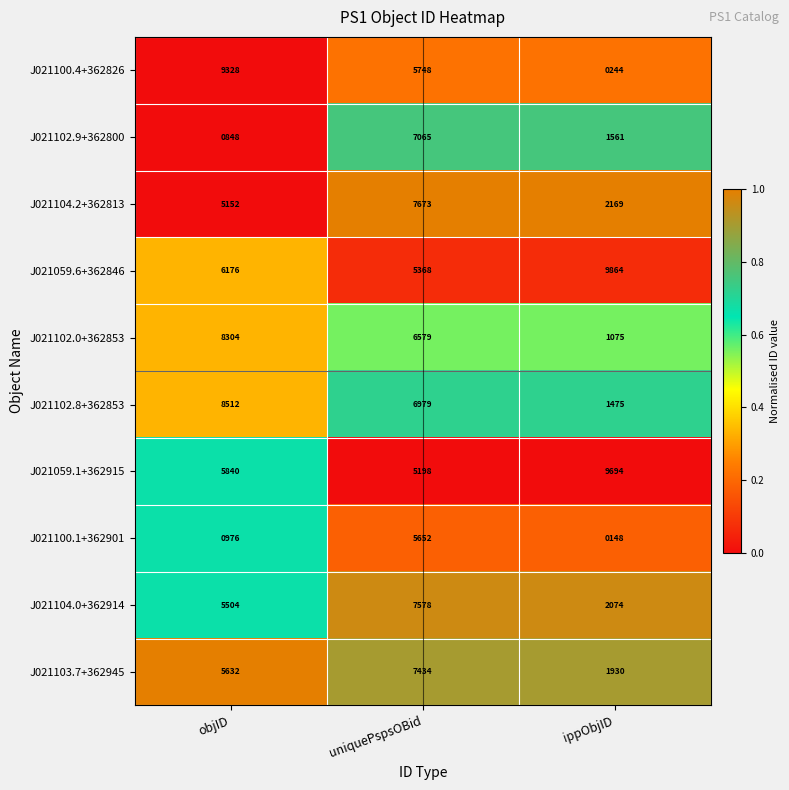

Reading right to left, extract all data points from this chart.

J021100.4+362826: 244	5748	9328
J021102.9+362800: 1561	7065	848
J021104.2+362813: 2169	7673	5152
J021059.6+362846: 9864	5368	6176
J021102.0+362853: 1075	6579	8304
J021102.8+362853: 1475	6979	8512
J021059.1+362915: 9694	5198	5840
J021100.1+362901: 148	5652	976
J021104.0+362914: 2074	7578	5504
J021103.7+362945: 1930	7434	5632